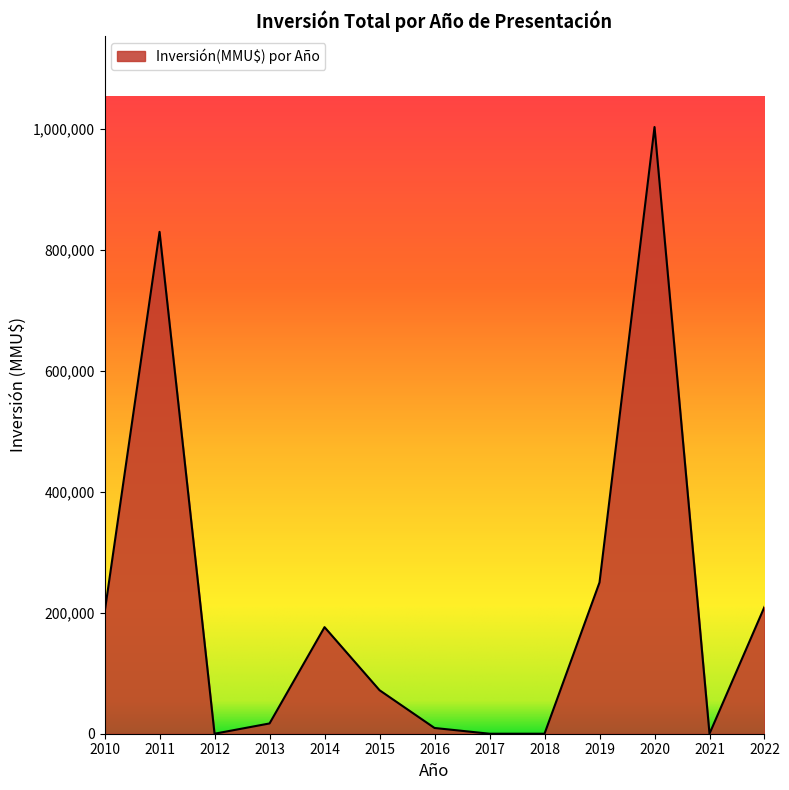

What is the maximum value shown in the chart?

1003720